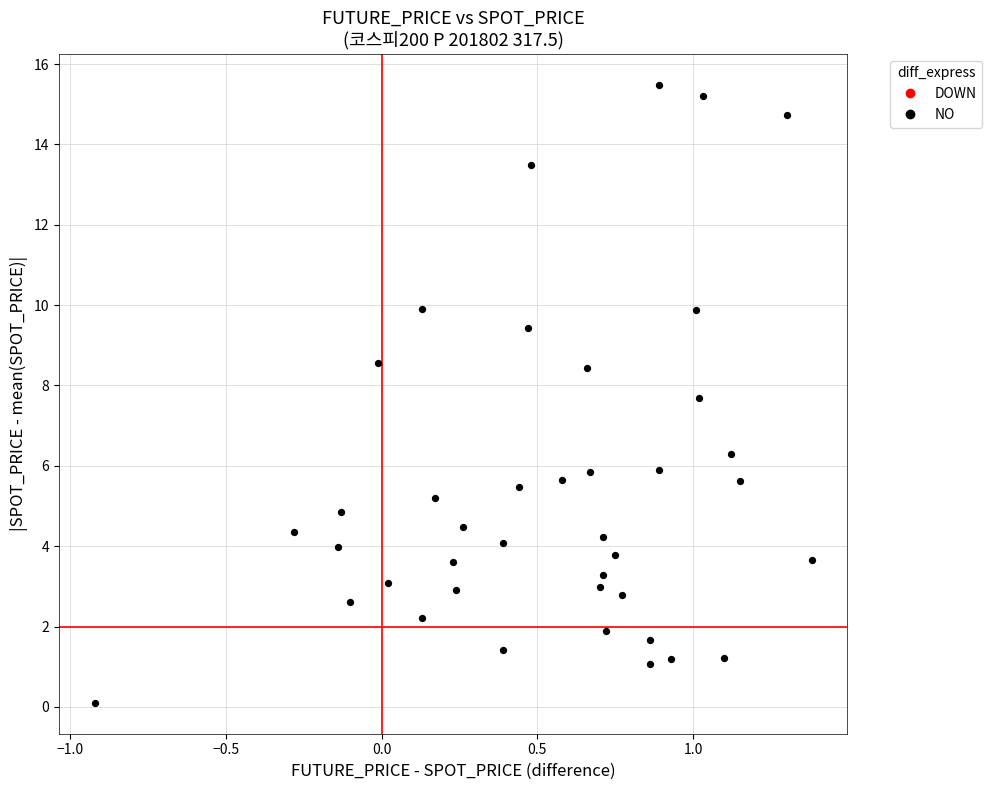

What is the range of Y values (max minus min)?

15.4